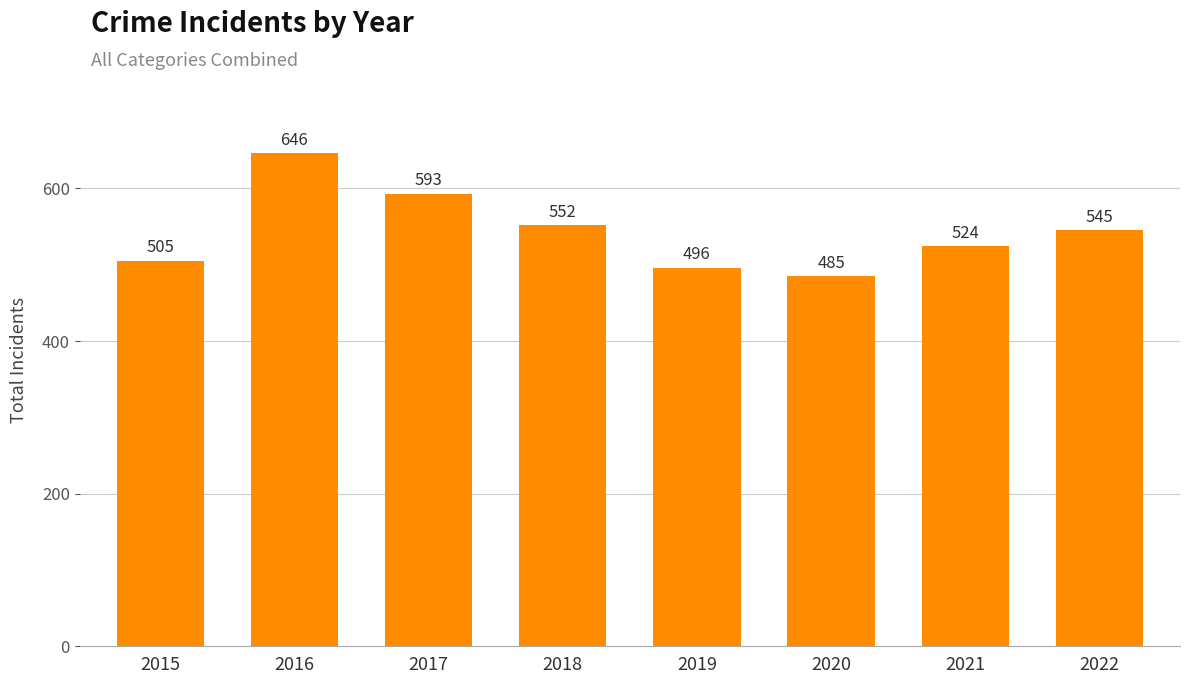

Reading left to right, what are all the values shown in this chart?

2015=505	2016=646	2017=593	2018=552	2019=496	2020=485	2021=524	2022=545